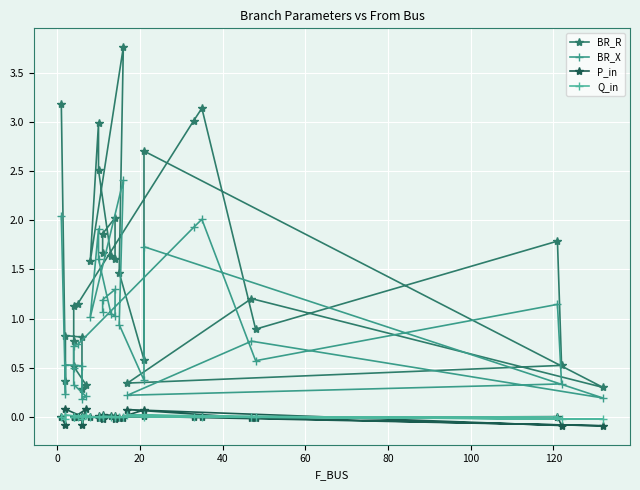

True or false: P_in has a value of 0.0 at 11.

False